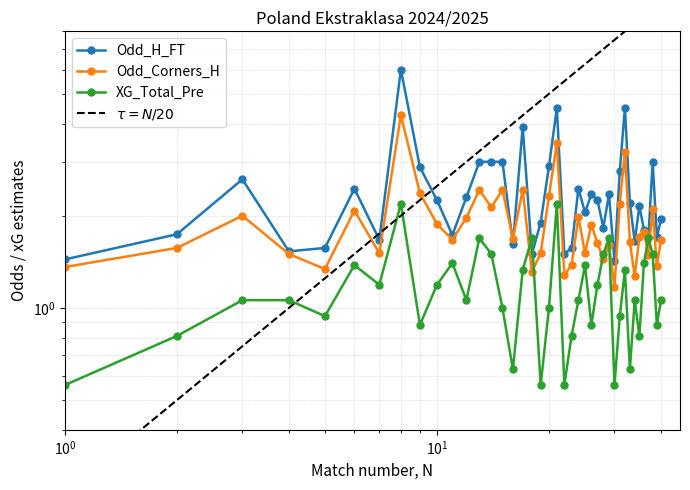

How many data points in XG_Total_Pre are less than 1?

14